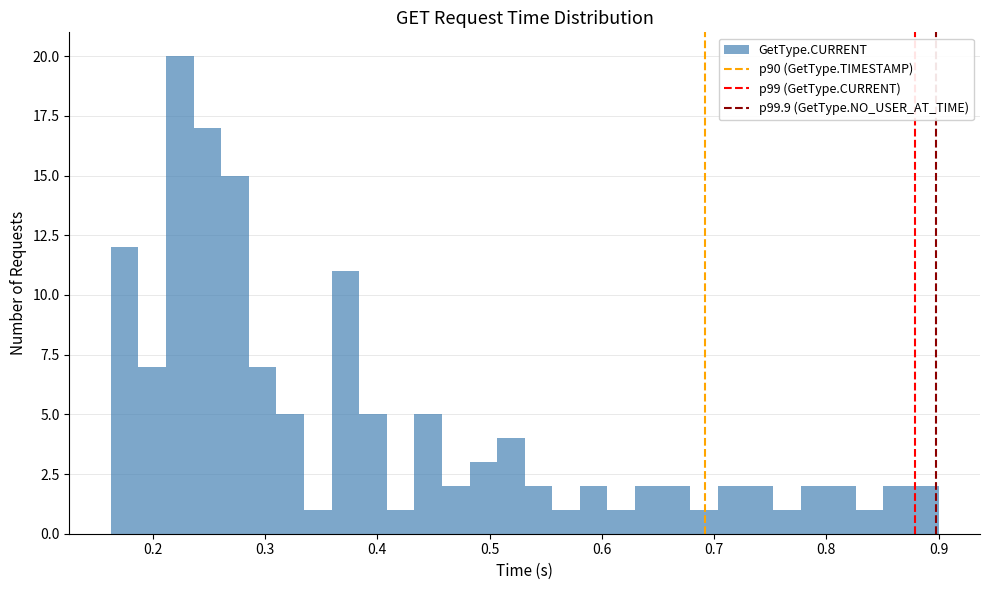

Read against the x-axis, roughly where is the centre of the tallest bar?

0.22